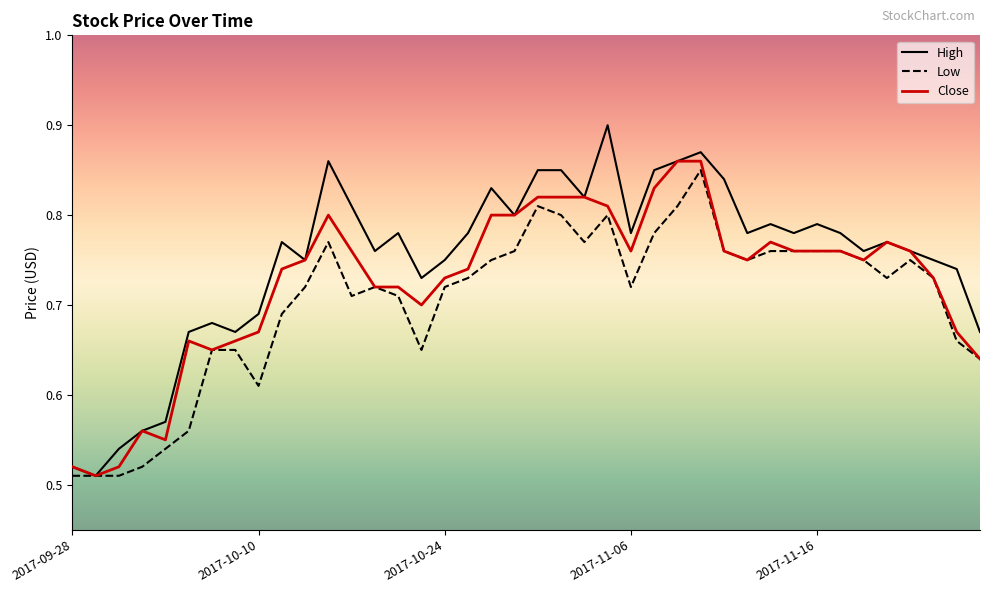

Which series has the largest range (max minus min)?

High